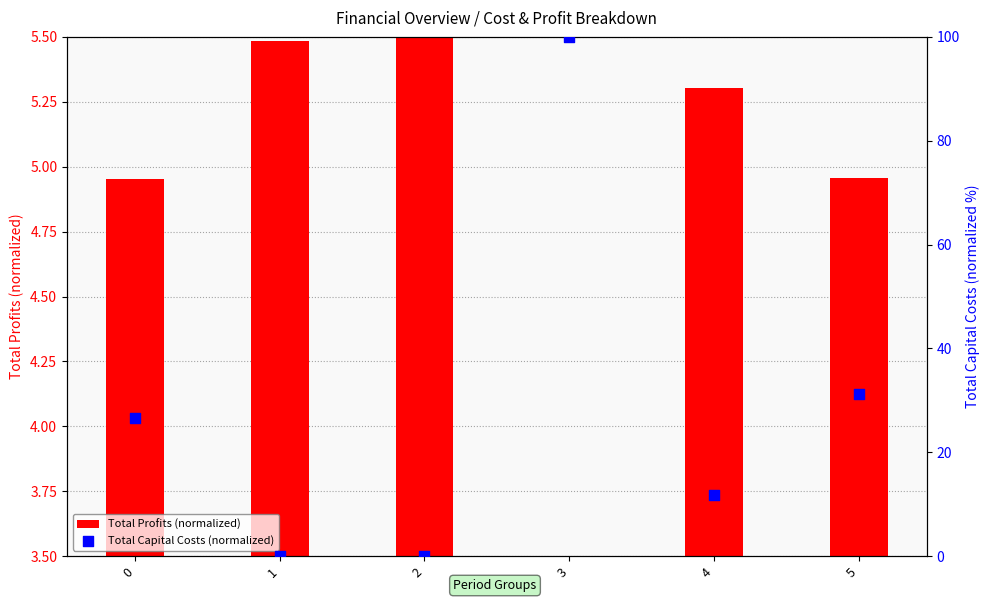

What are all the series names shown in the legend?

Total Profits (normalized), Total Capital Costs (normalized)